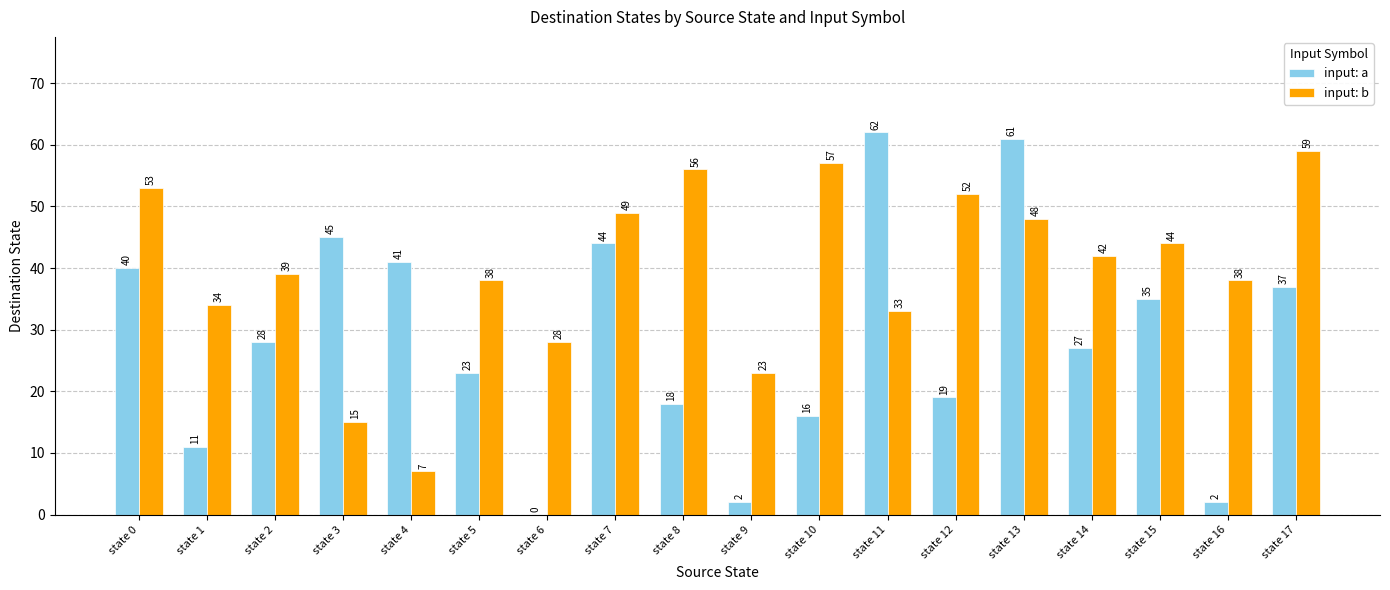

Is it true that input: b equals 30 at state 13?

False